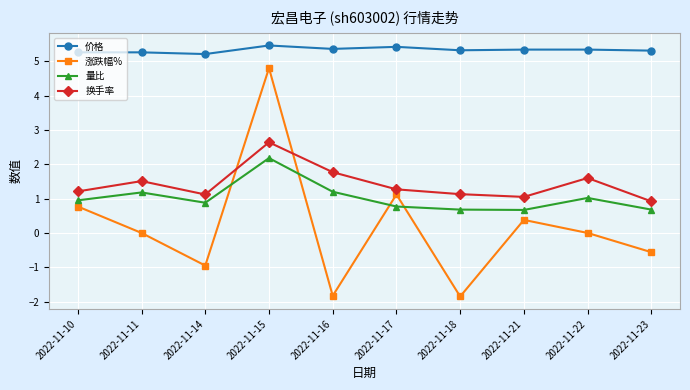

Which category has the highest value in the 量比 series?

2022-11-15